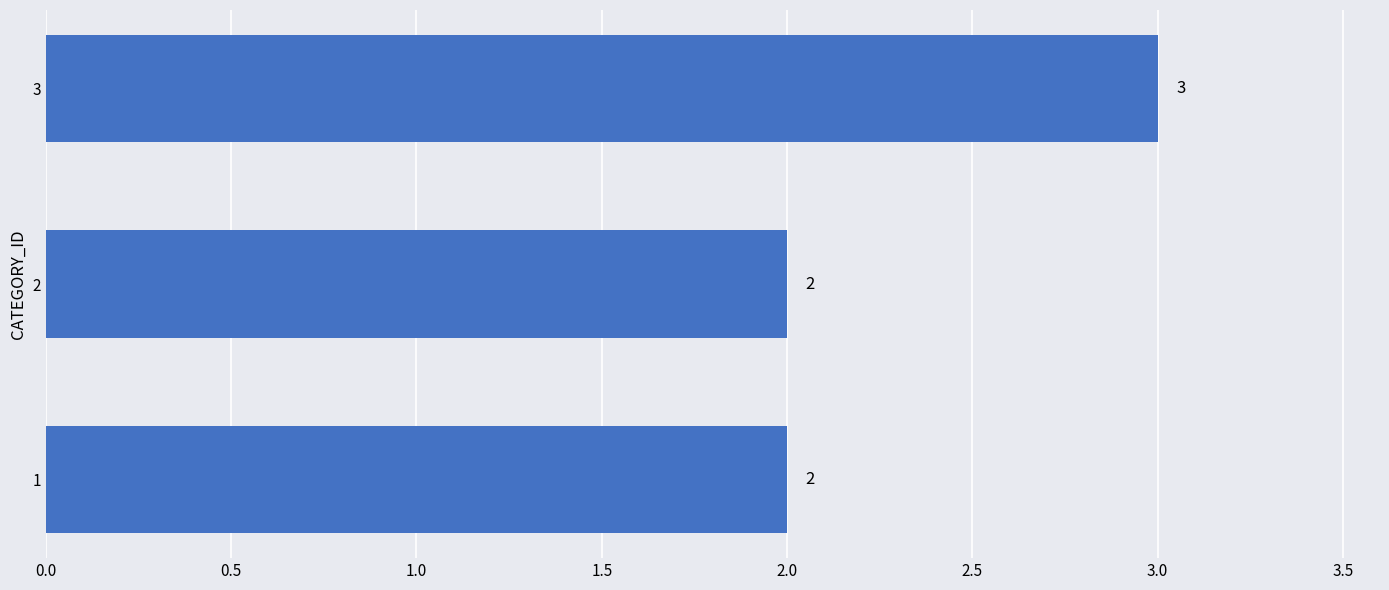

The value at 2 is 2. True or false?

True